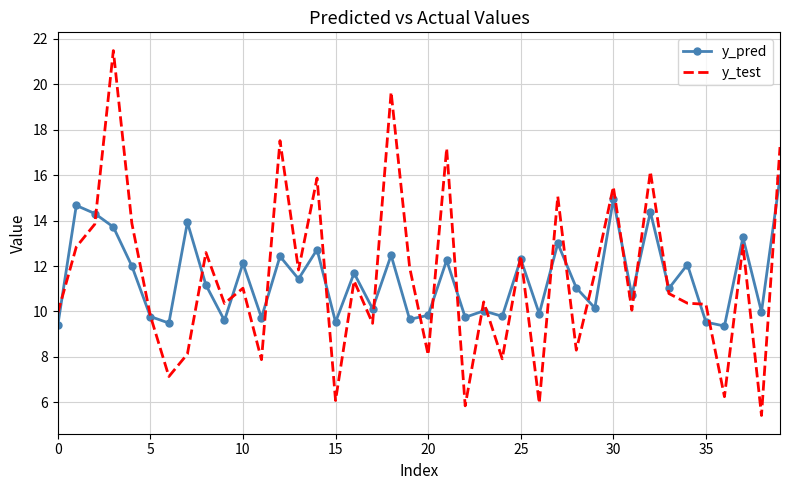

Which series has the largest range (max minus min)?

y_test